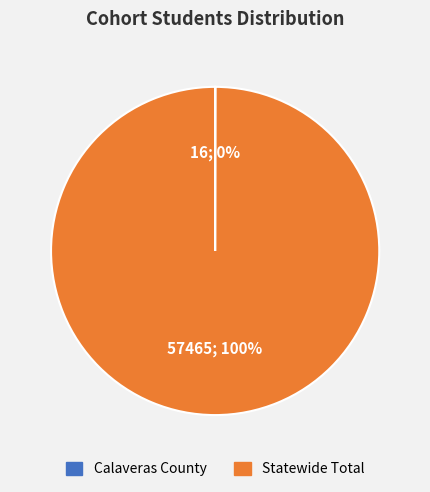

Does Statewide Total represent more than half of the total?

Yes